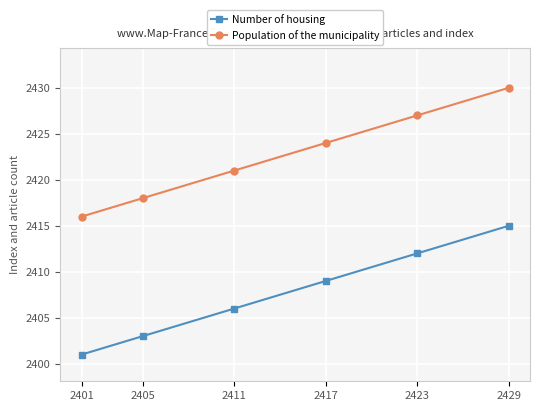

What is the value of the Number of housing point at the 4th from the left?

2409